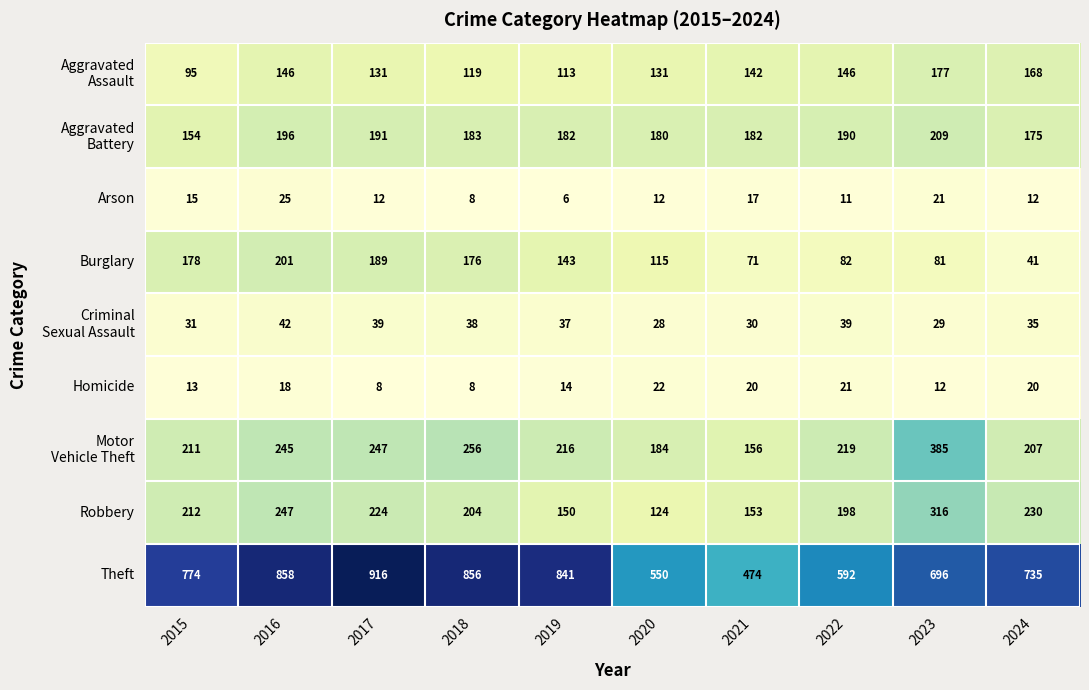

Count the number of categories in the chart.

10